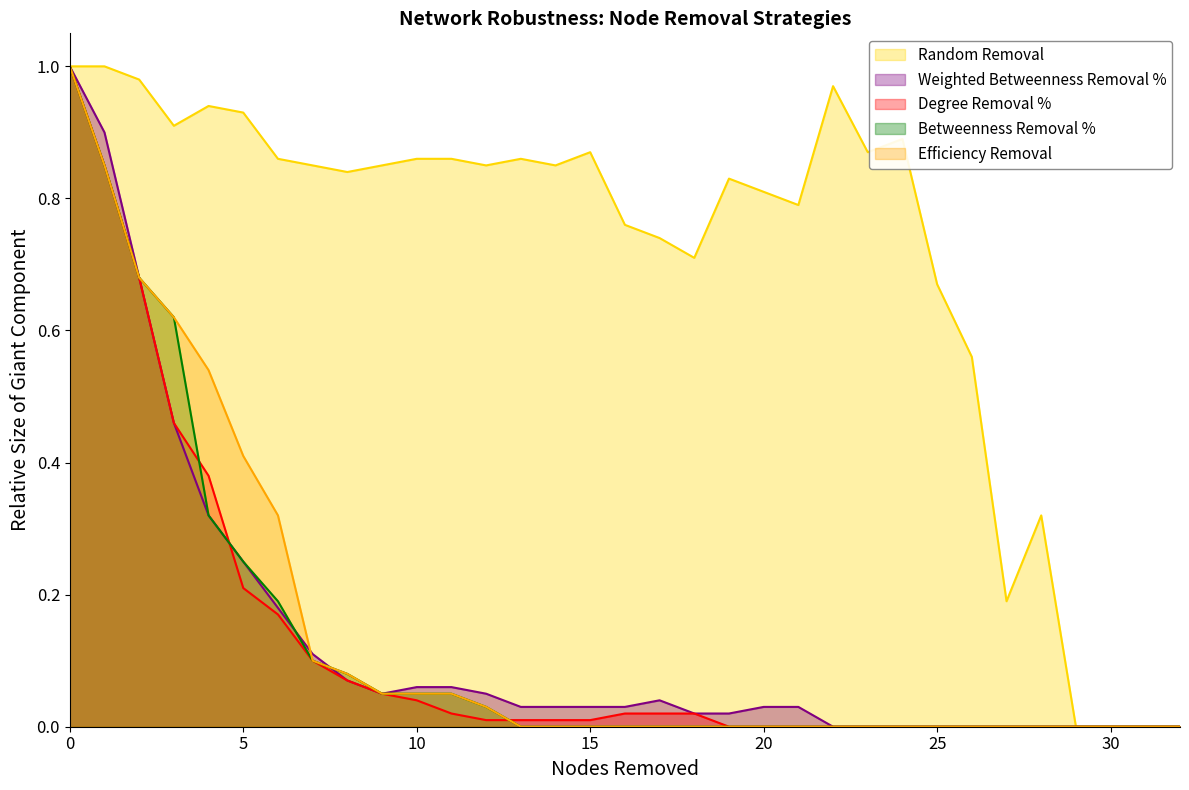

Where is Efficiency Removal nearest to the value 0?

13